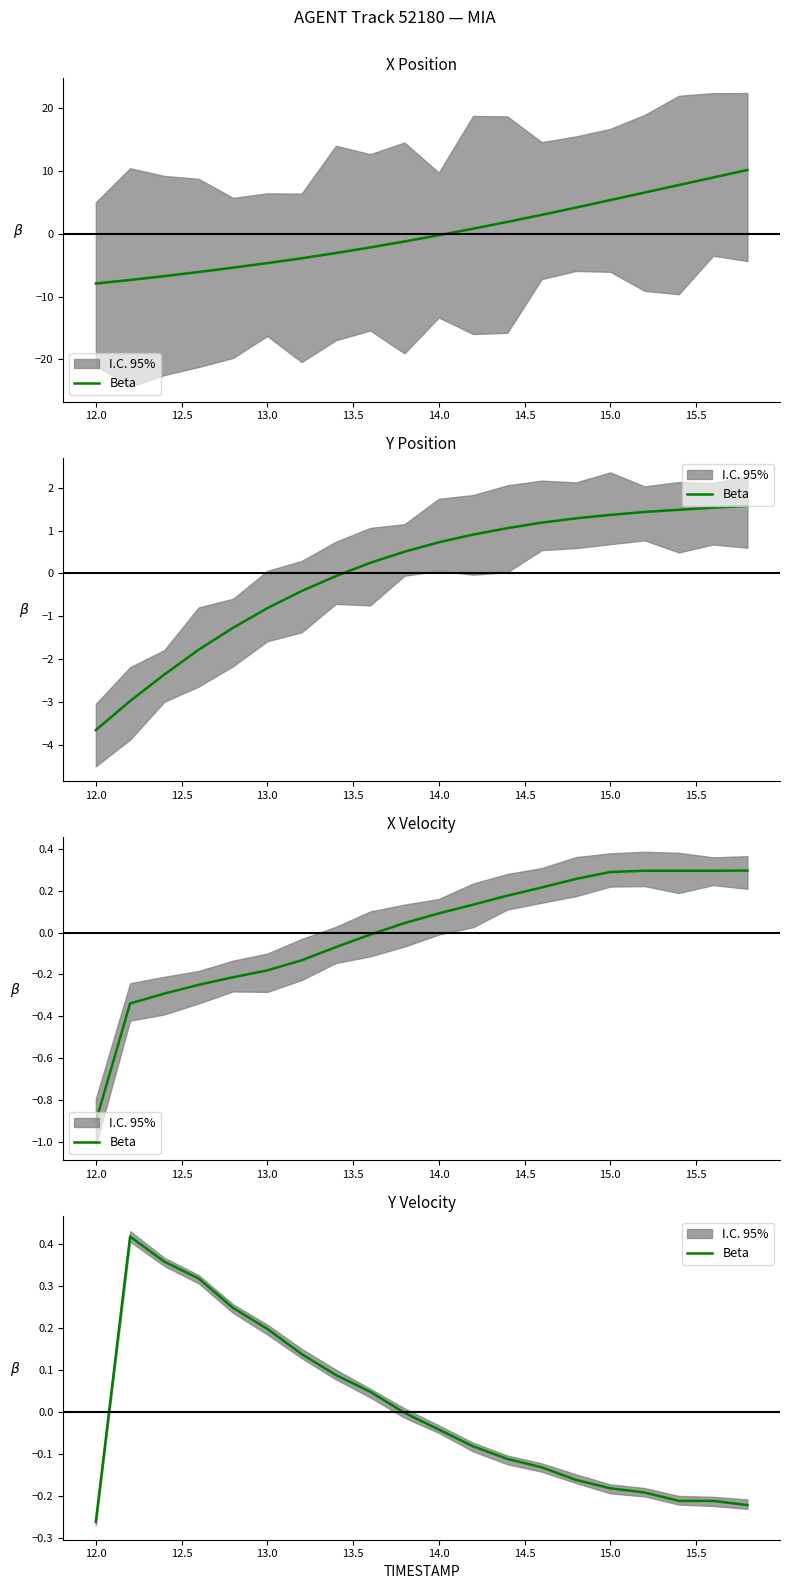

Count the number of values greater than 0.

8